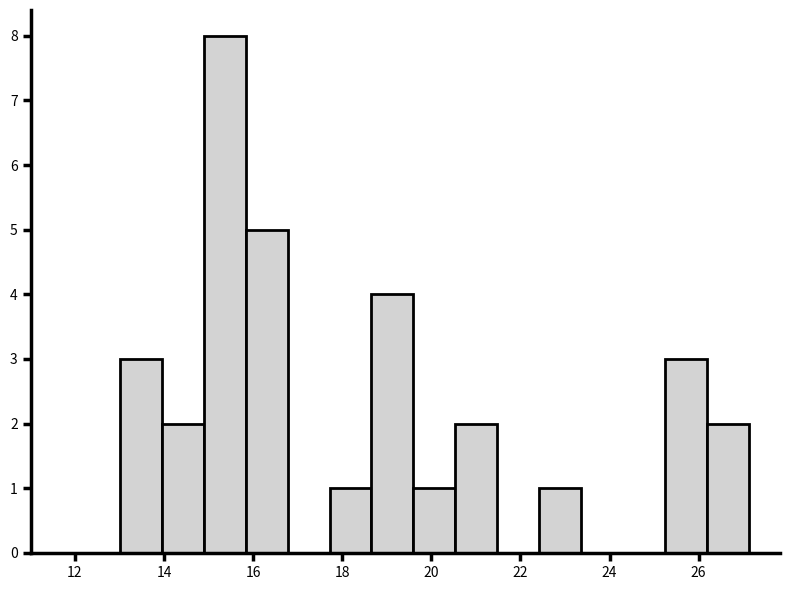

How tall is the bar that spans 15.8 to 16.8 on the x-axis? Neither the bar edges nor the heights are printed on the chart, so give them approximately, as read against the axes.

5